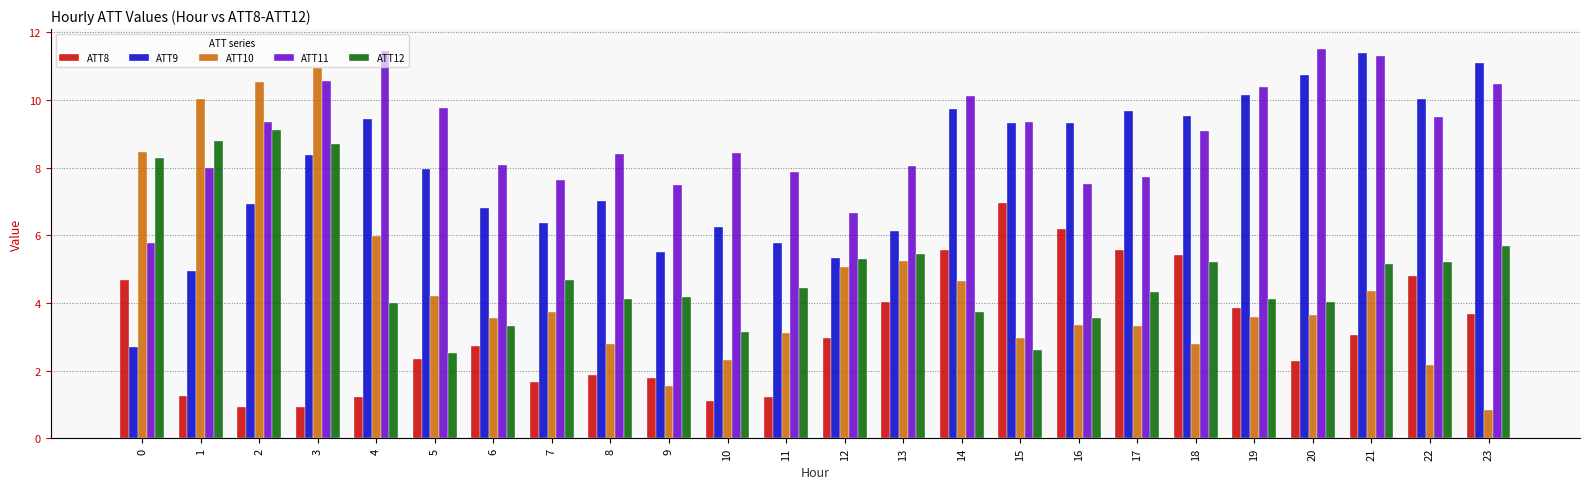

What is the total value across all series at 19?

32.1